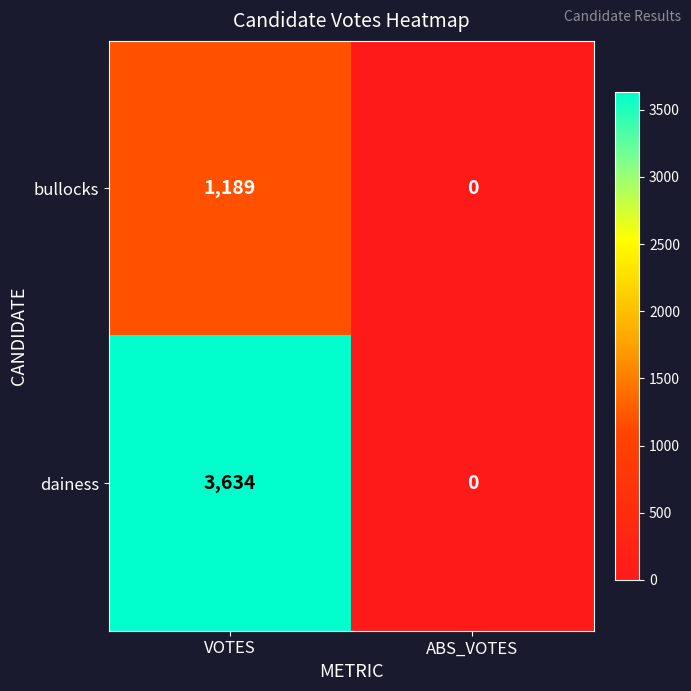

What is the maximum value shown in the chart?

3634